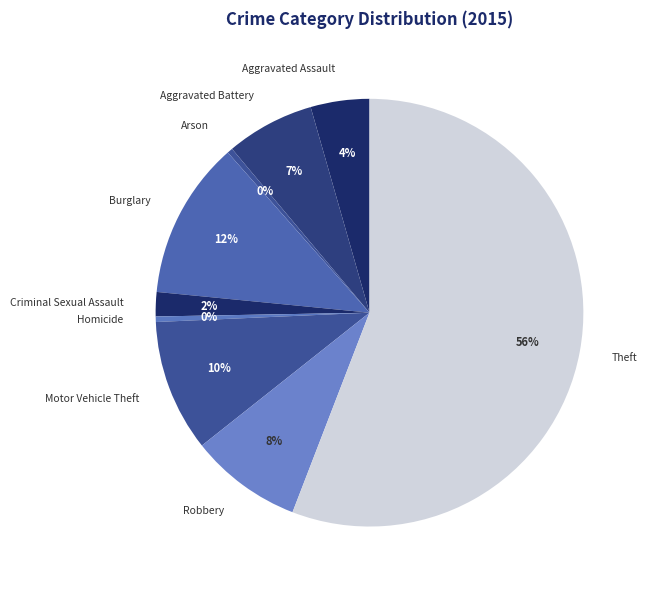

To the nearest percent, what is the combined percentage of Aggravated Battery and Arson?

7%